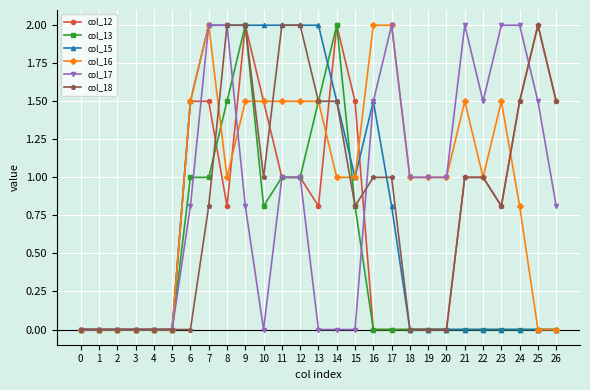

What is the spread (max minus min) of values at 13?

2.0